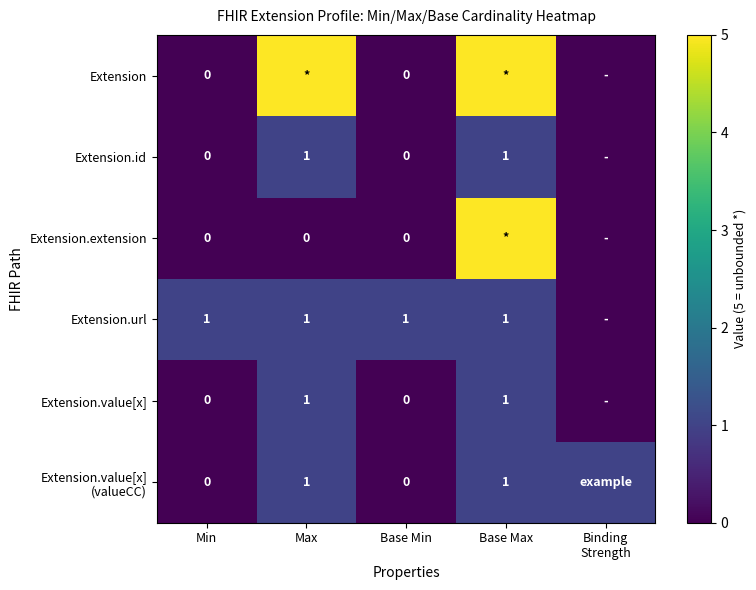

What is the total value across all series at Binding
Strength?

1